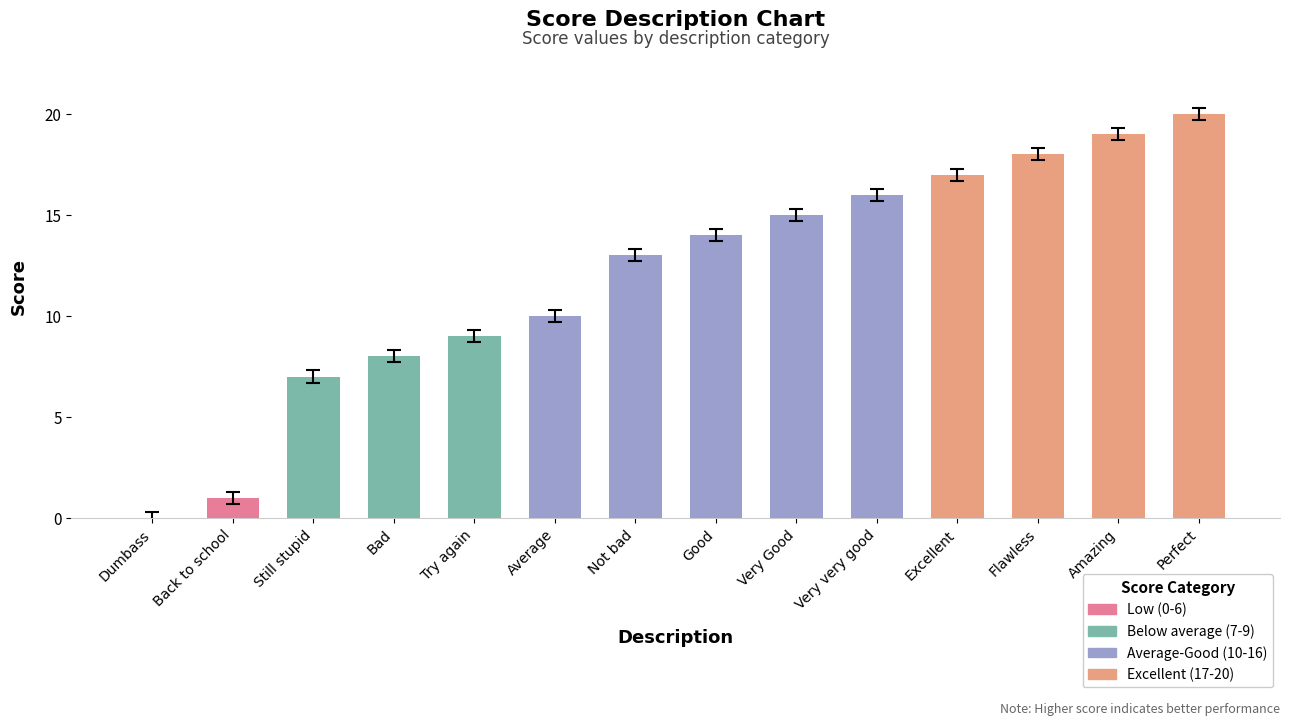

The value at Excellent is 17. True or false?

True